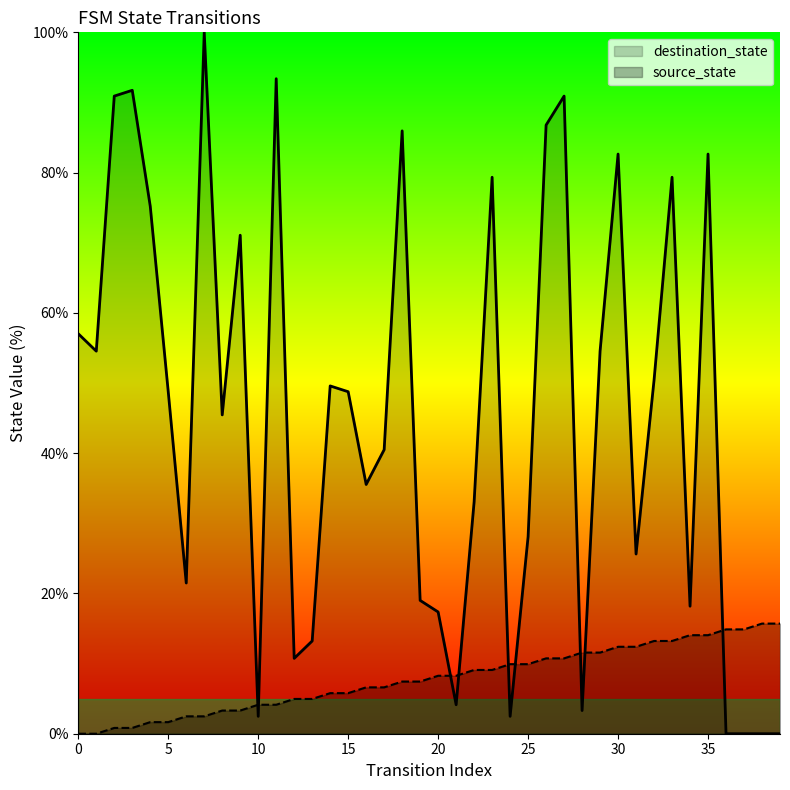

How many values in the destination_state series are below 48?

20